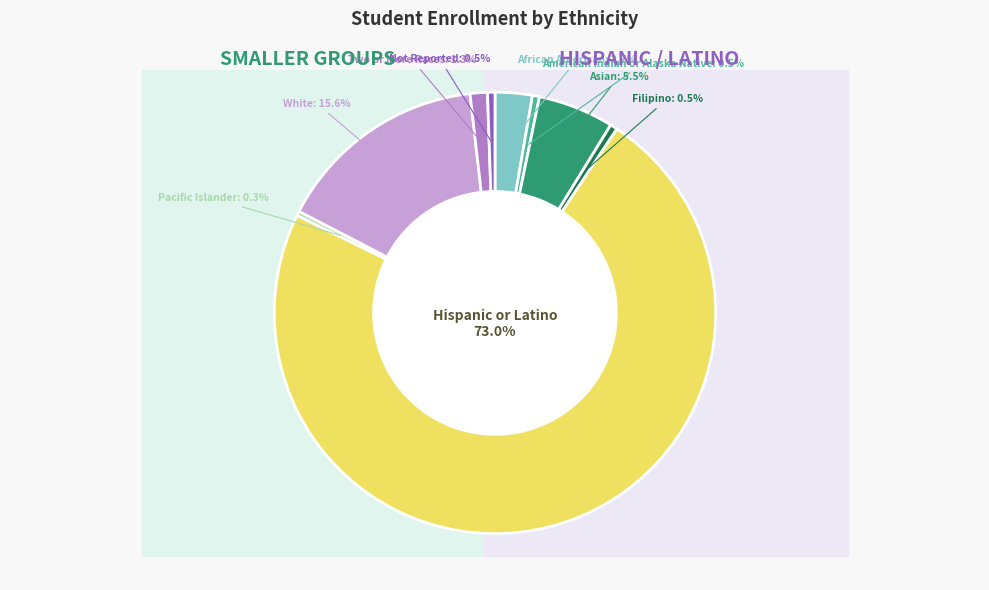

How much of the chart is everything except Pacific Islander?

99.7%